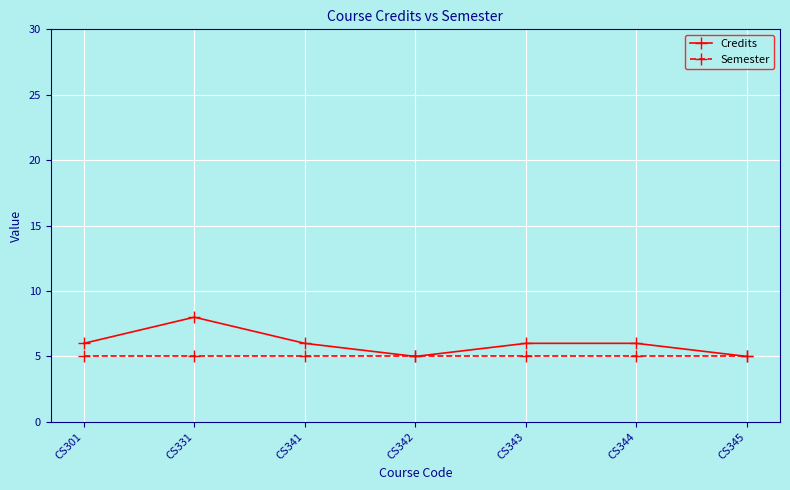

What is the sum of the Semester values at CS342 and CS344?

10